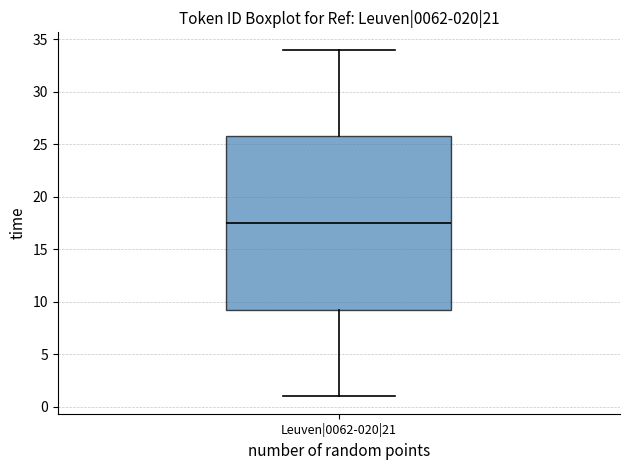

Read this box plot against the y-axis: the position of the median line, the range covered by the box, and the ends of both whiskers. The values are not printed on the chart, so give them approximately, as read against the axis.

median 17.5, box 9.5 to 26.0, whiskers 1.0 to 34.0